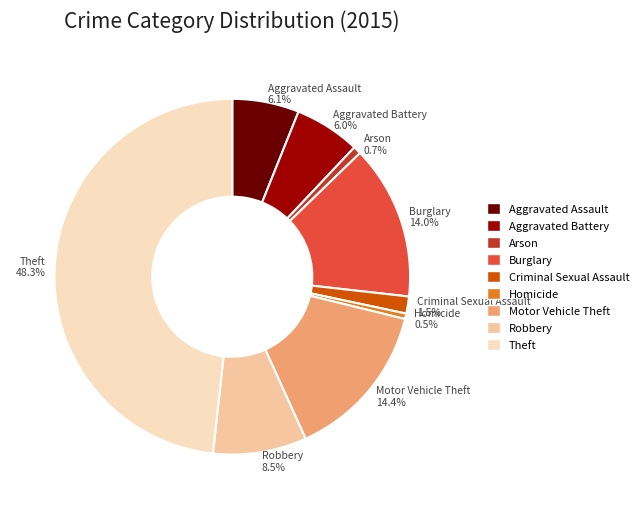

Does Aggravated Assault represent more than half of the total?

No